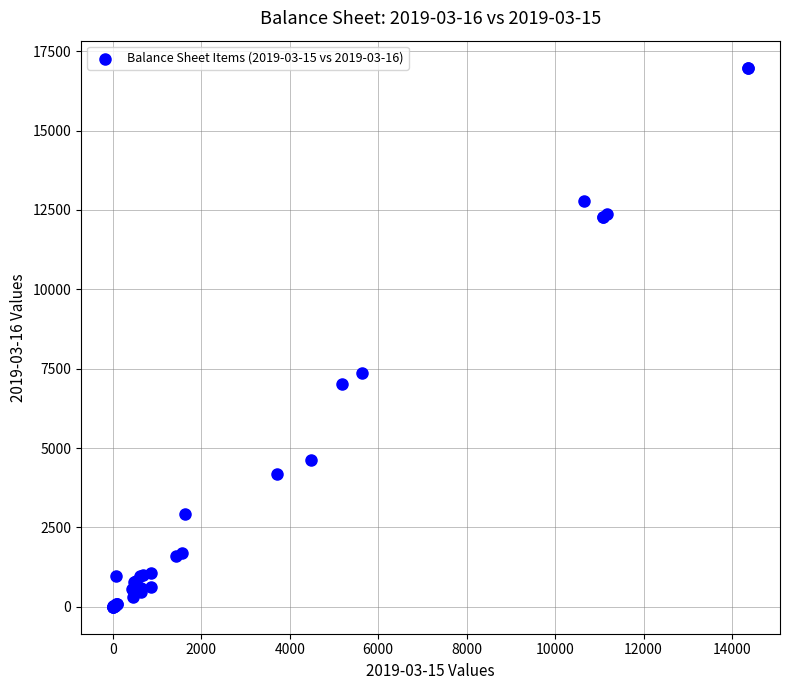

What Y value in the scatter plot is closest to 8491?

7353.7